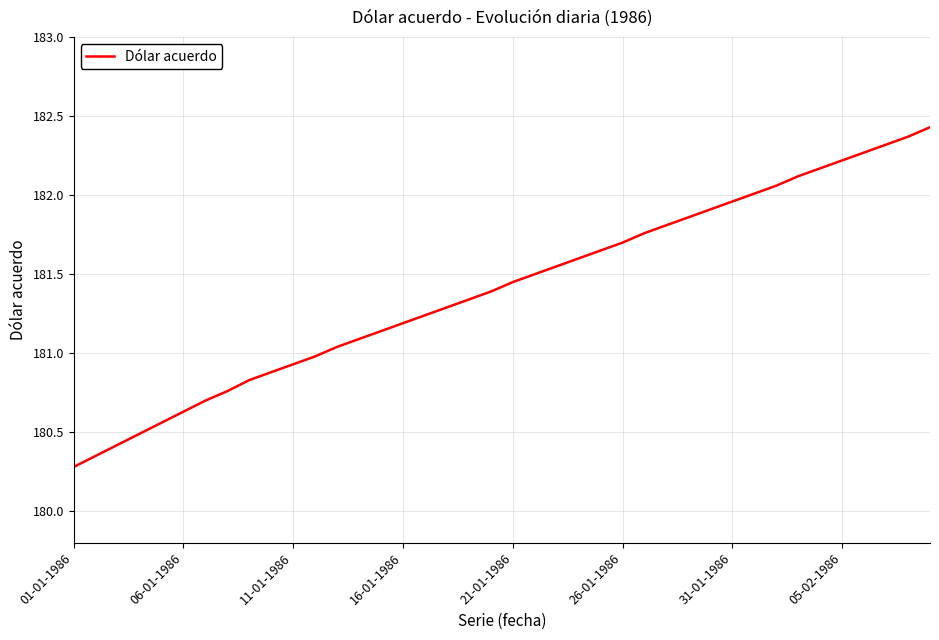

How many categories are shown in the chart?

40